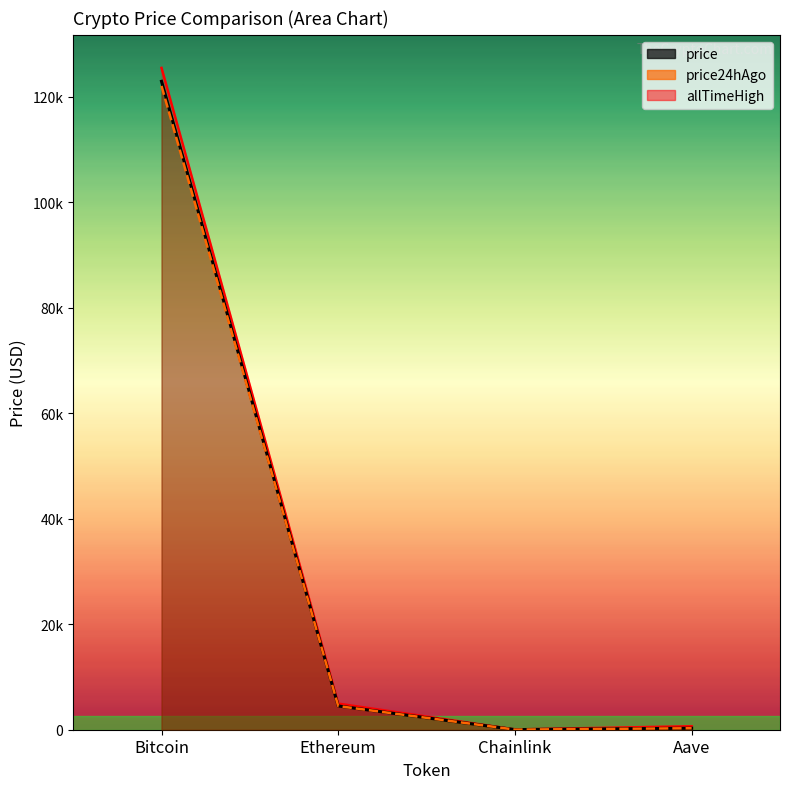

What is the sum of the price24hAgo values at Ethereum and Aave?

4766.8